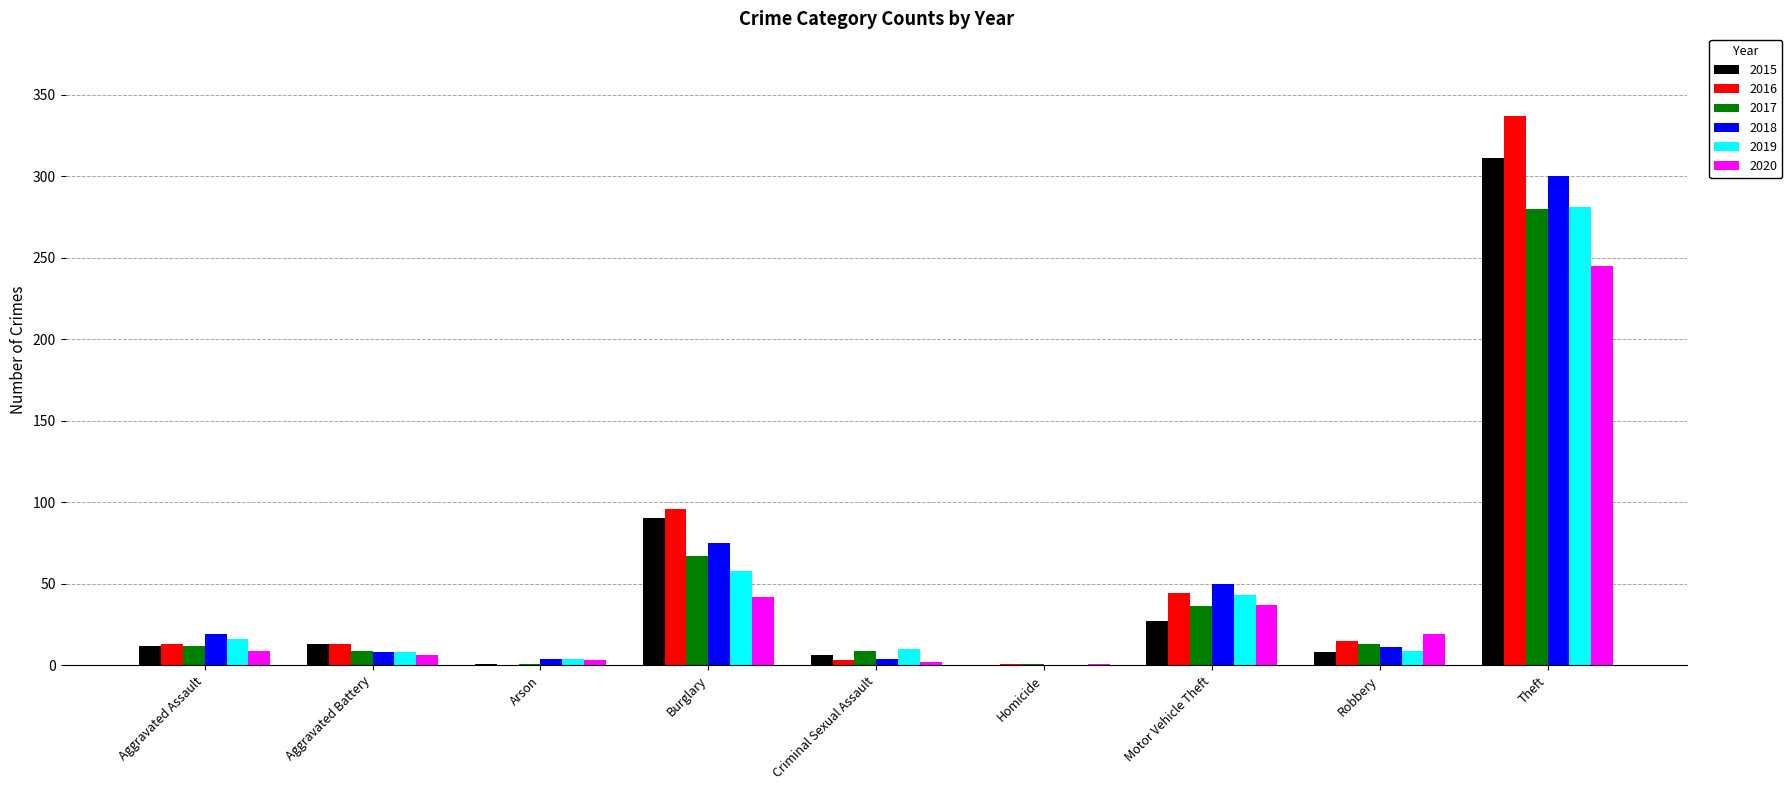

True or false: 2019 has a value of 16 at Aggravated Assault.

True